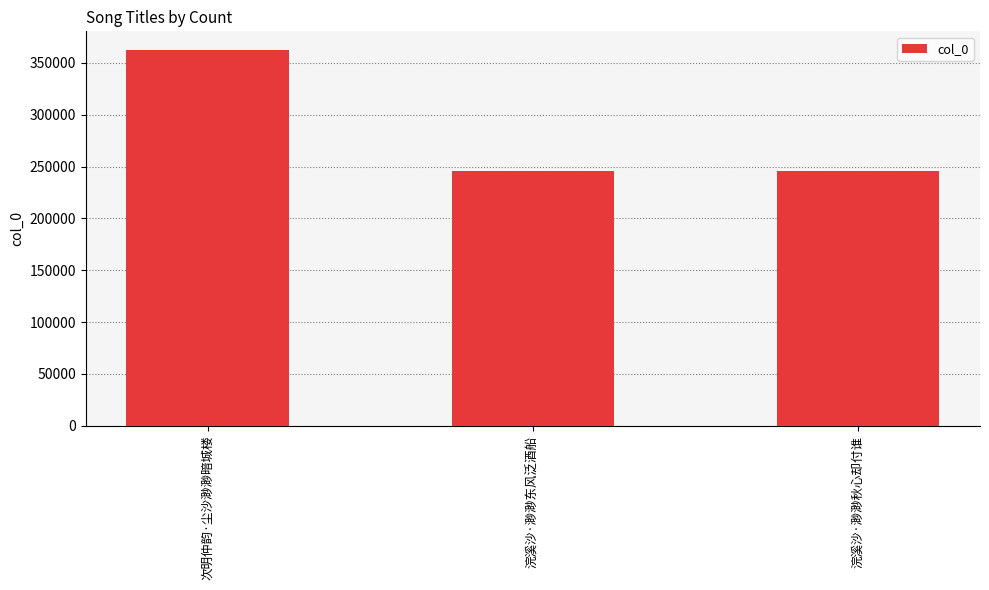

Are the bars grouped side by side (vs. stacked)?

No